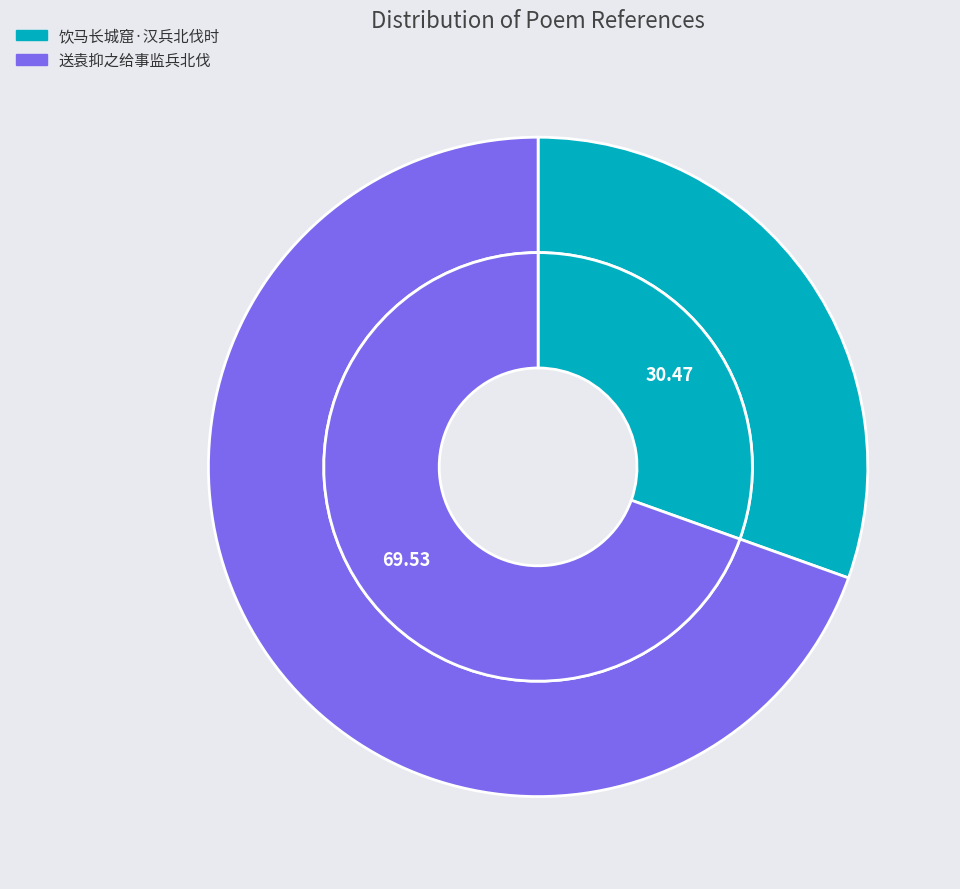

What portion of the pie excludes 送袁抑之给事监兵北伐?

30.5%